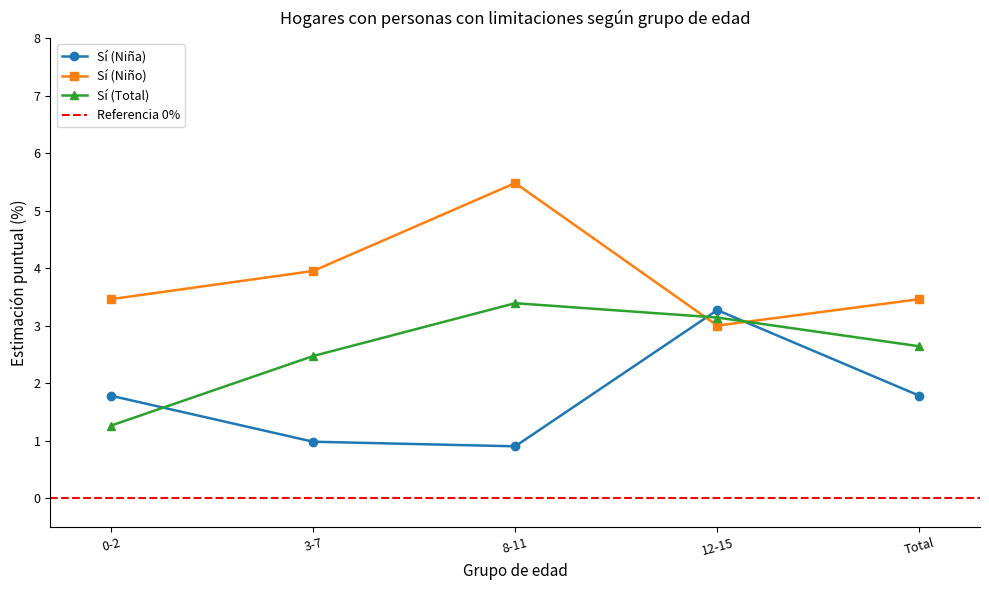

True or false: Sí (Niña) has more than 2 points higher than both neighbors.

False